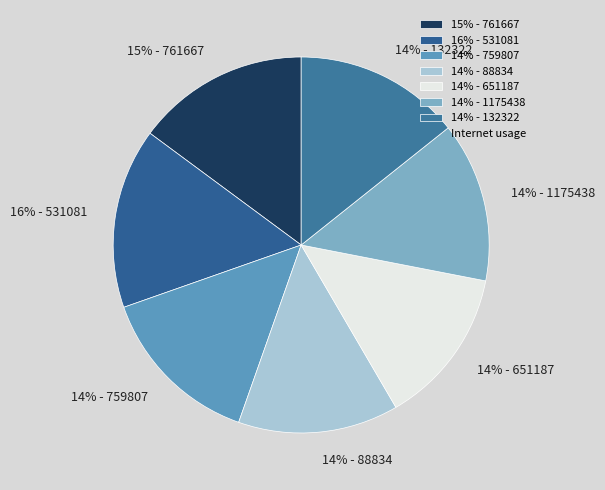

The 16% - 531081 slice represents 16% of the pie. True or false?

True